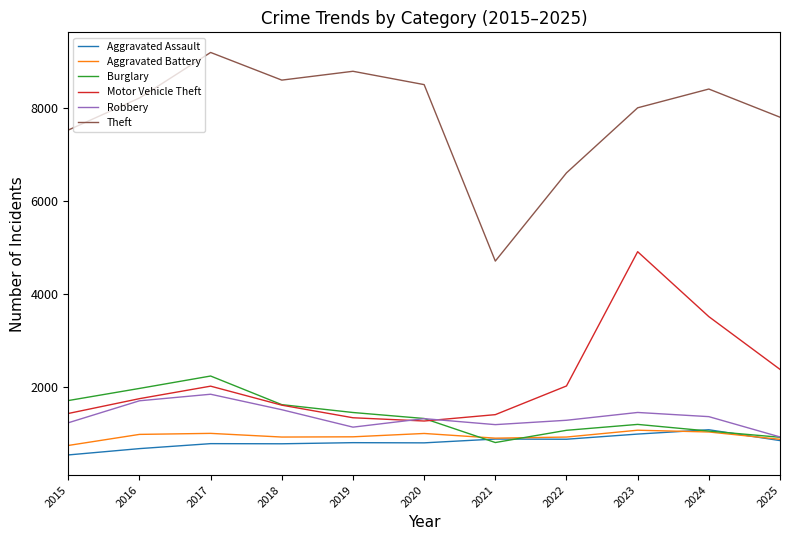

Read the Robbery value at 2015, to the nearest 100.

1200